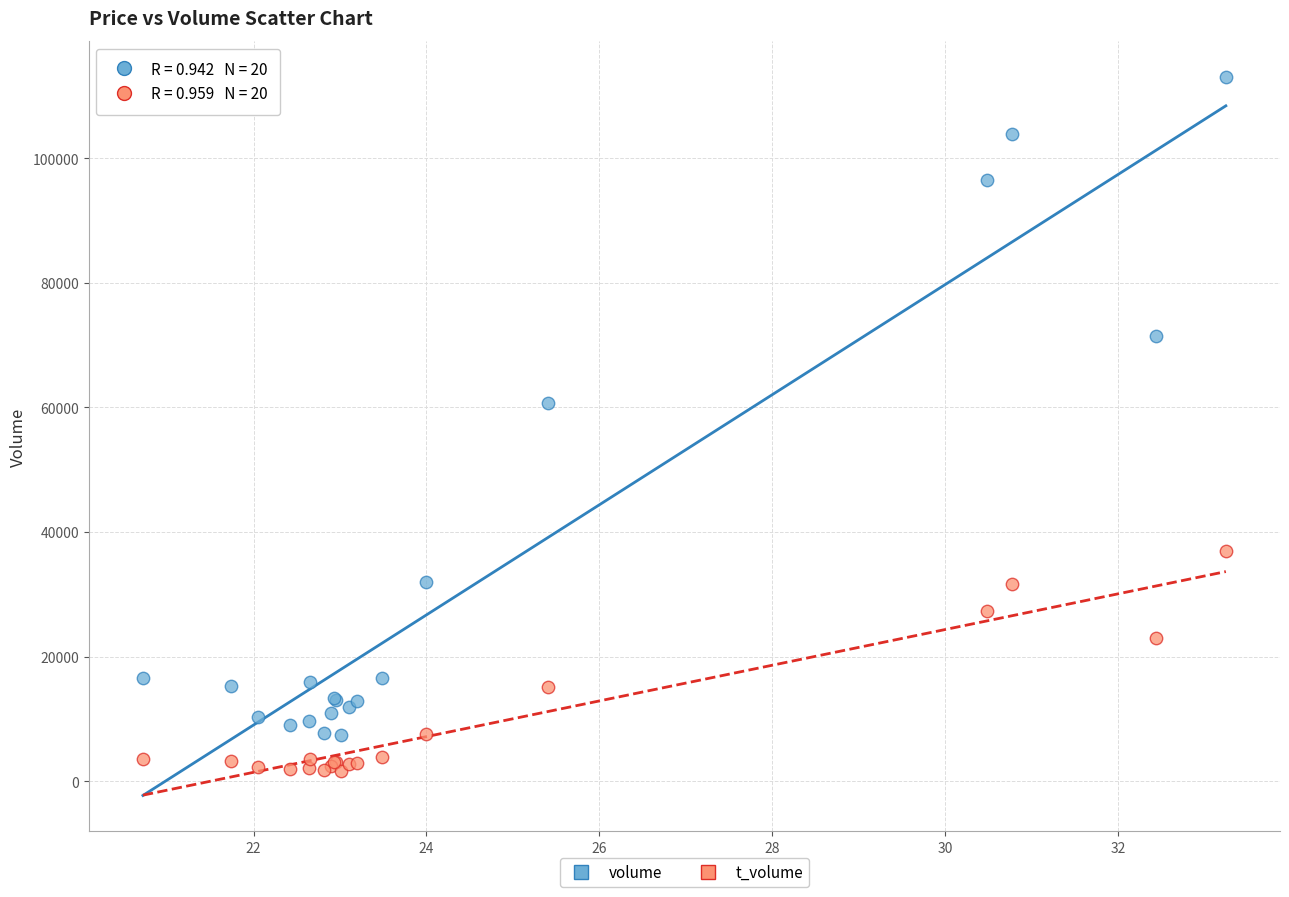

What are all the series names shown in the legend?

volume, t_volume